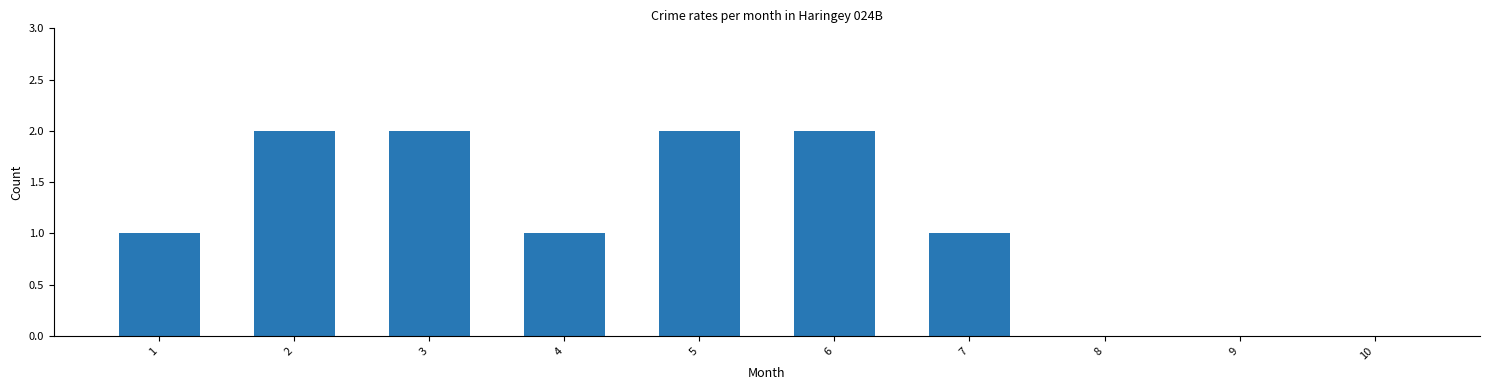

What is the sum of all values?

11